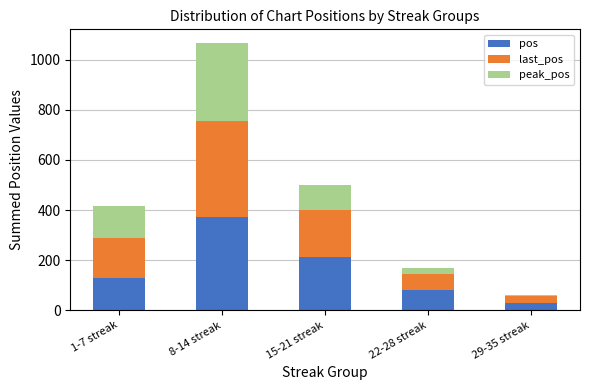

At which category is the sum across all series the highest?

8-14 streak